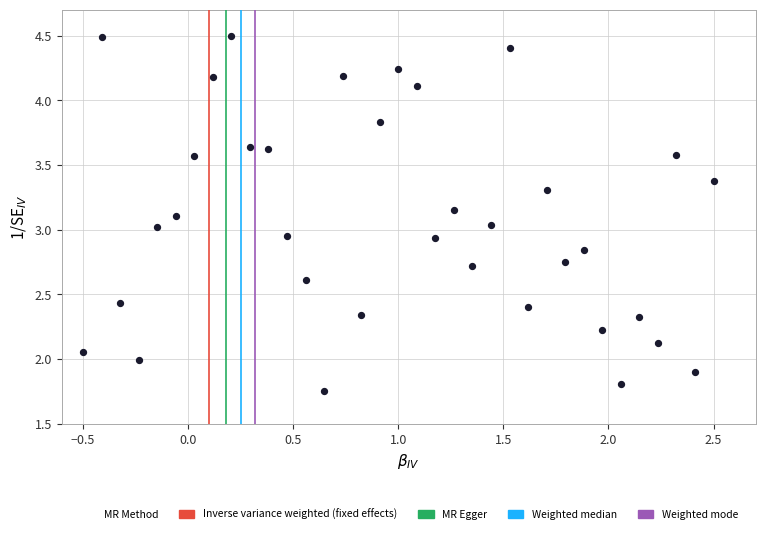

Count the number of points in this scatter plot.

35